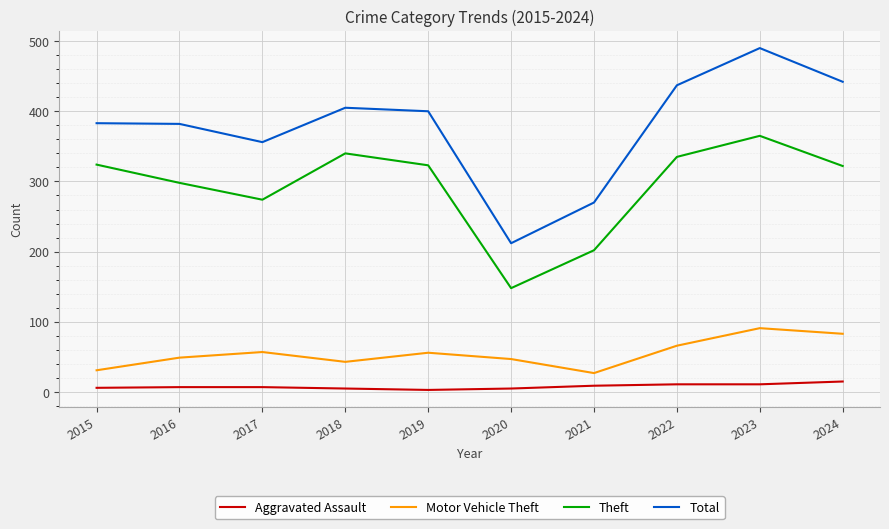

Which series has the largest total across all categories?

Total